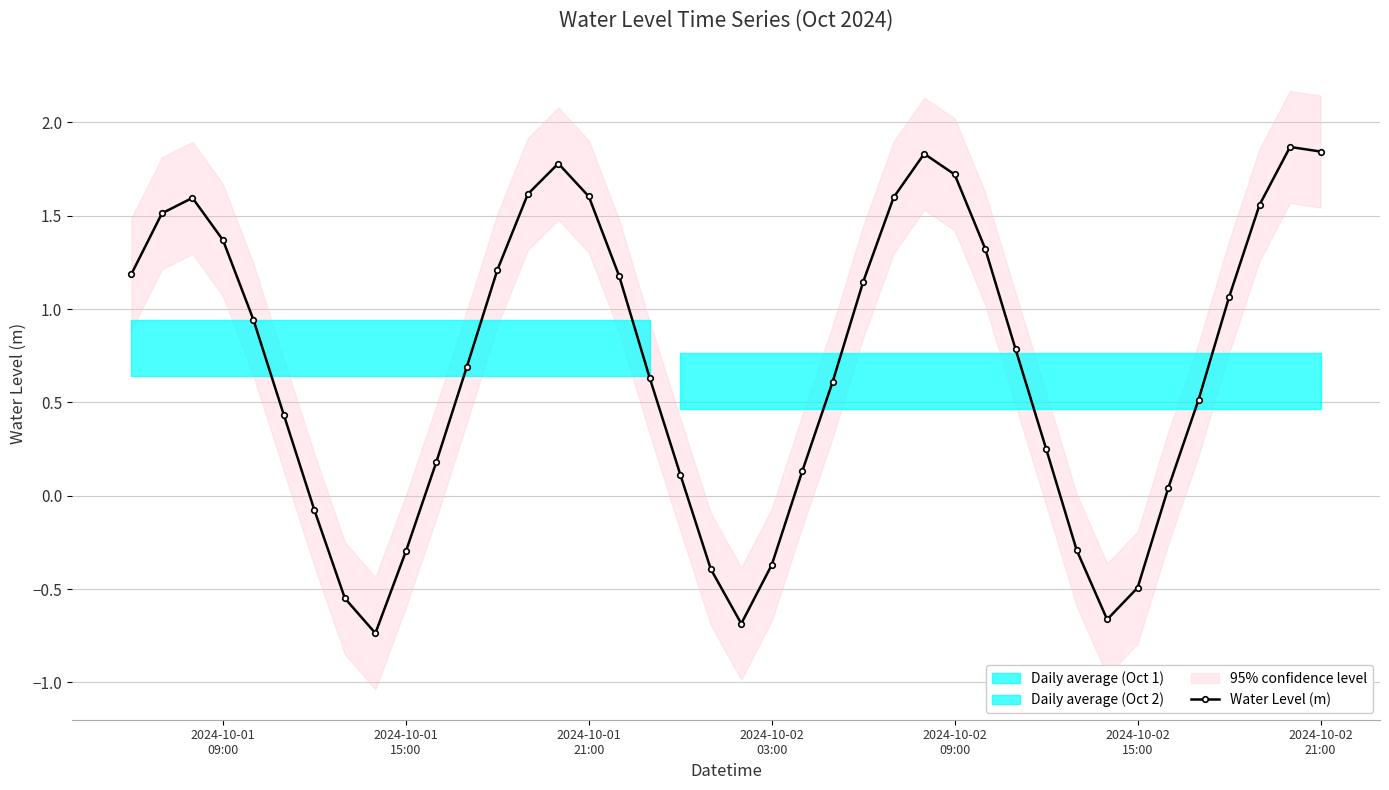

In Water Level (m), how many points are lower than both neighbors (excluding endpoints)?

3